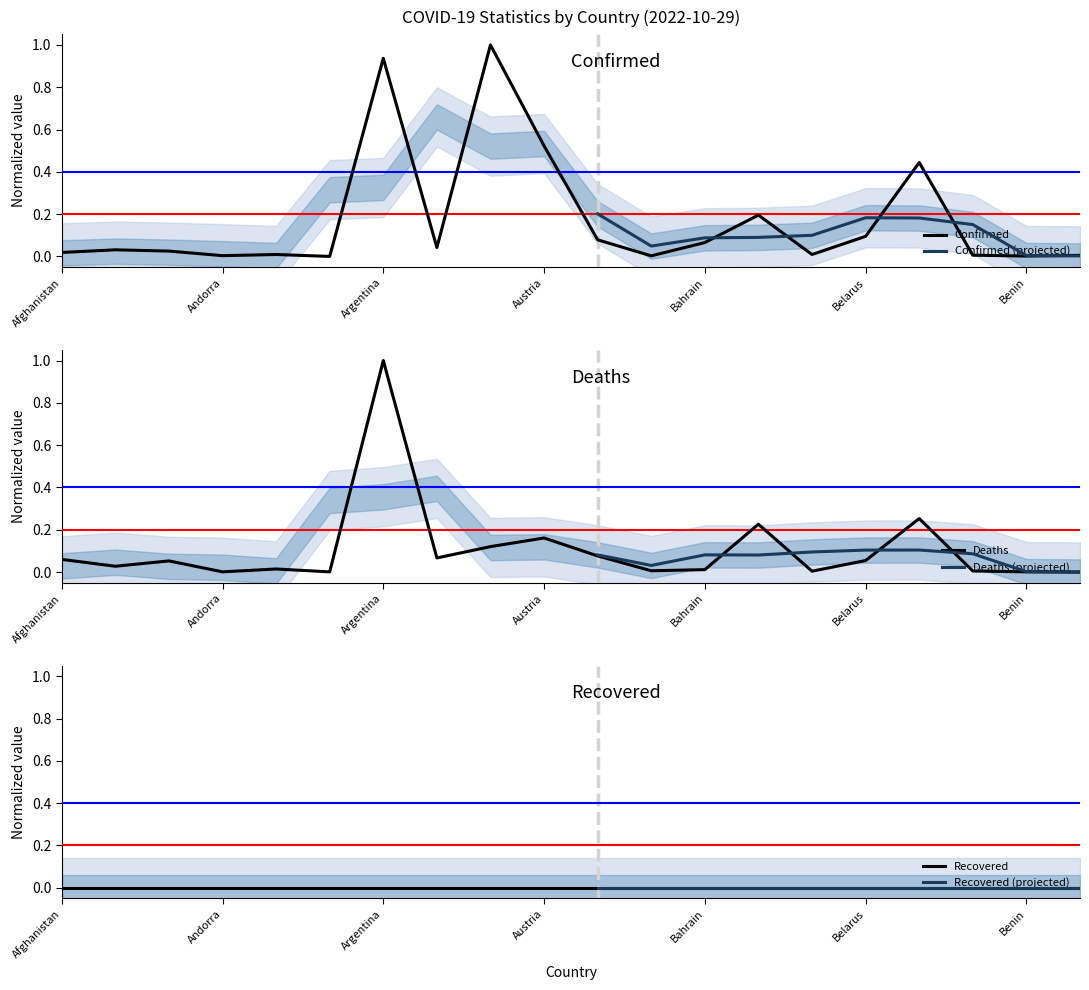

After their last crossing, which series has the higher values: Deaths or Confirmed?

Confirmed